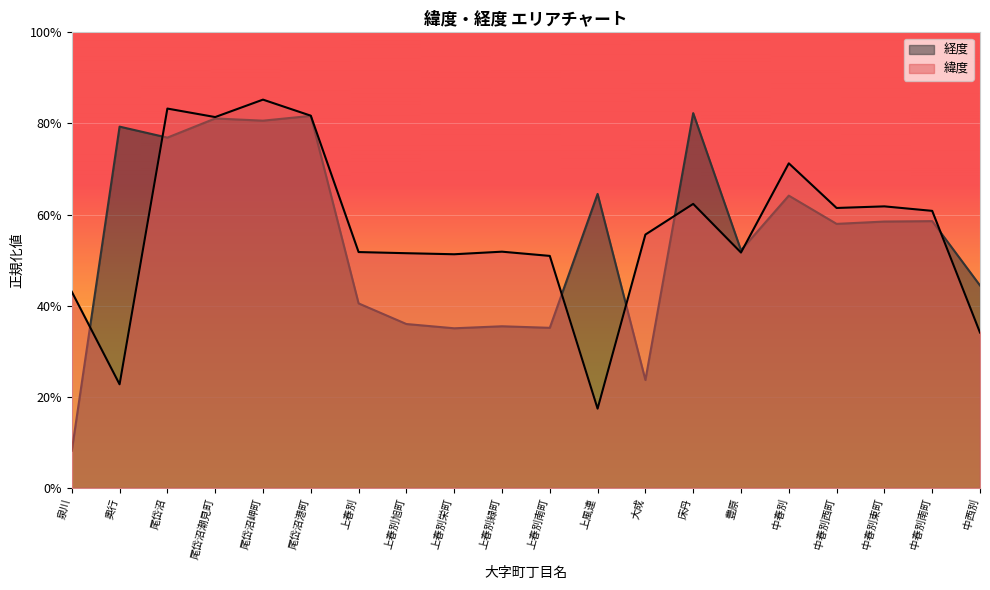

Which series has the largest range (max minus min)?

経度